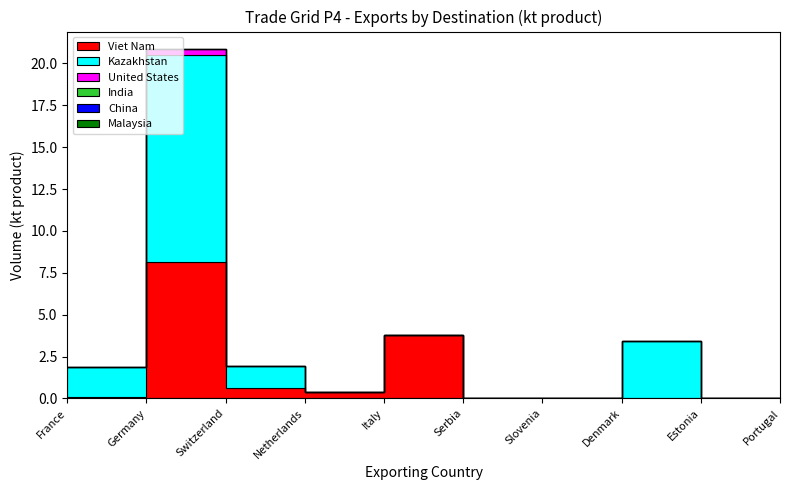

Does the chart display data point markers on the line(s)?

No